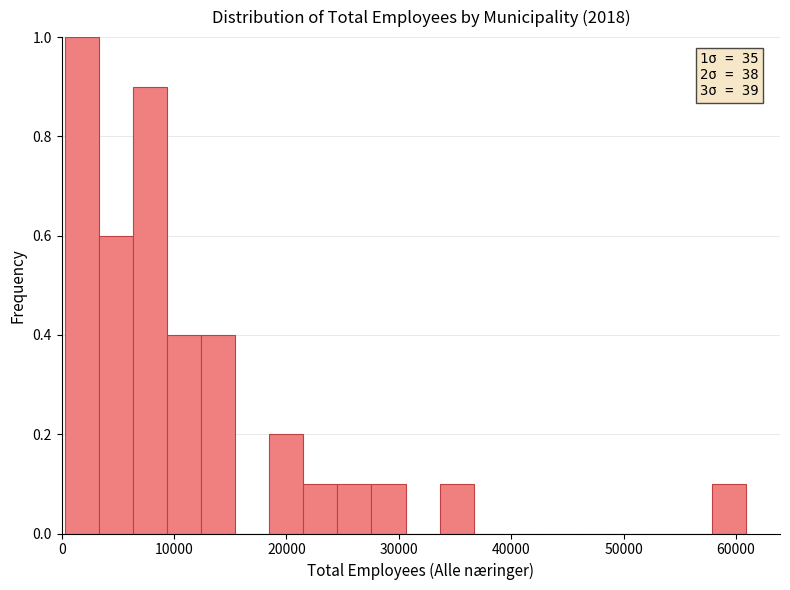

Read against the x-axis, roughly where is the centre of the tallest bar?

2000